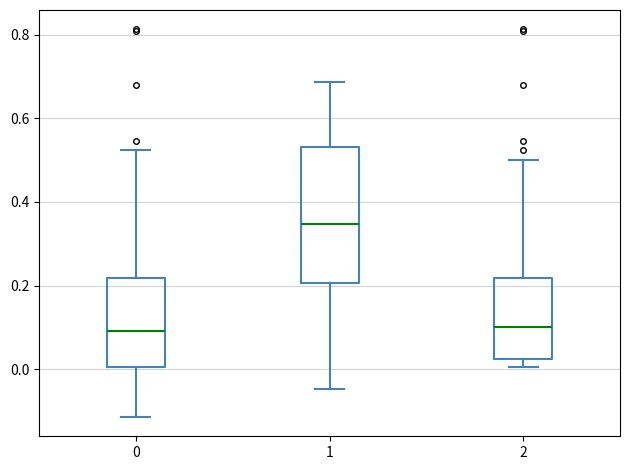

Where does the lower whisker of the box at x = 0 end on the y-axis? The values are not printed on the chart, so give them approximately, as read against the axis.

-0.12